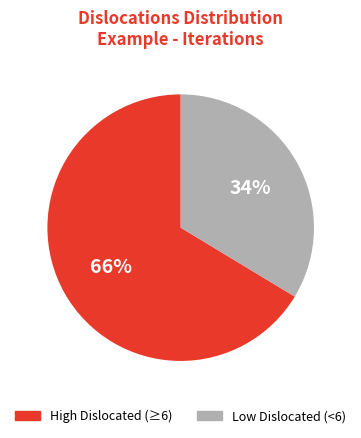

Is there a majority slice in this chart?

Yes